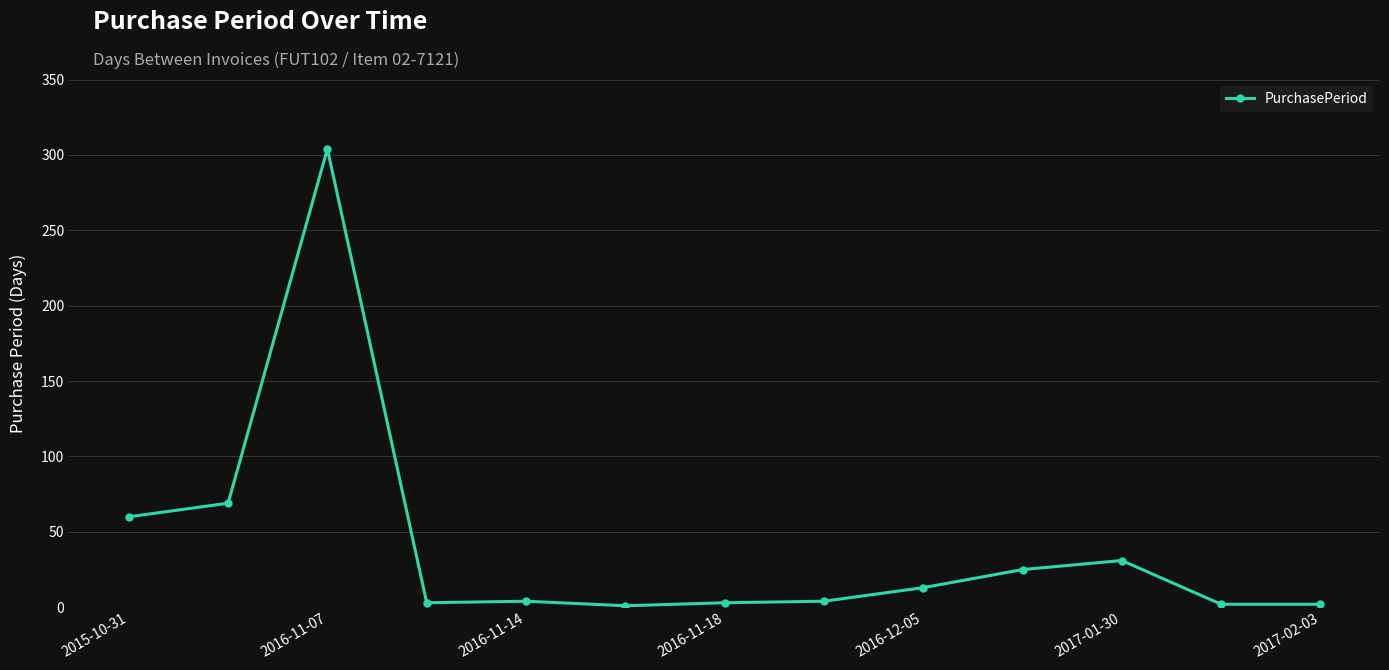

What is the value of the 9th point from the left?

13